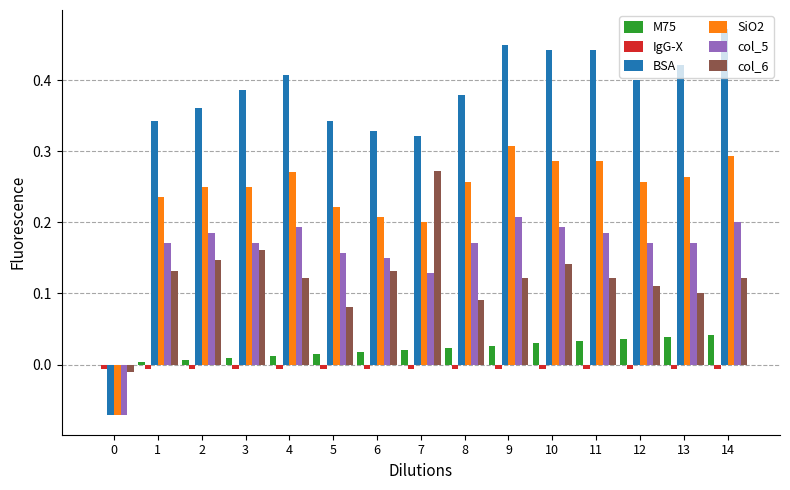

Is the value of SiO2 at 8 greater than the value of M75 at 14?

Yes